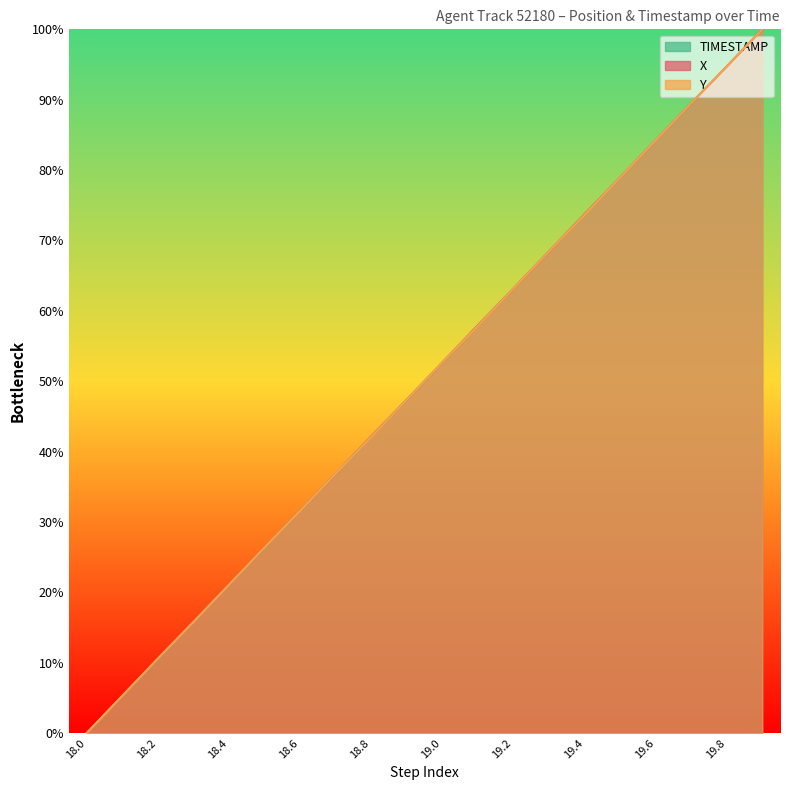

How many data points does each series have?

20